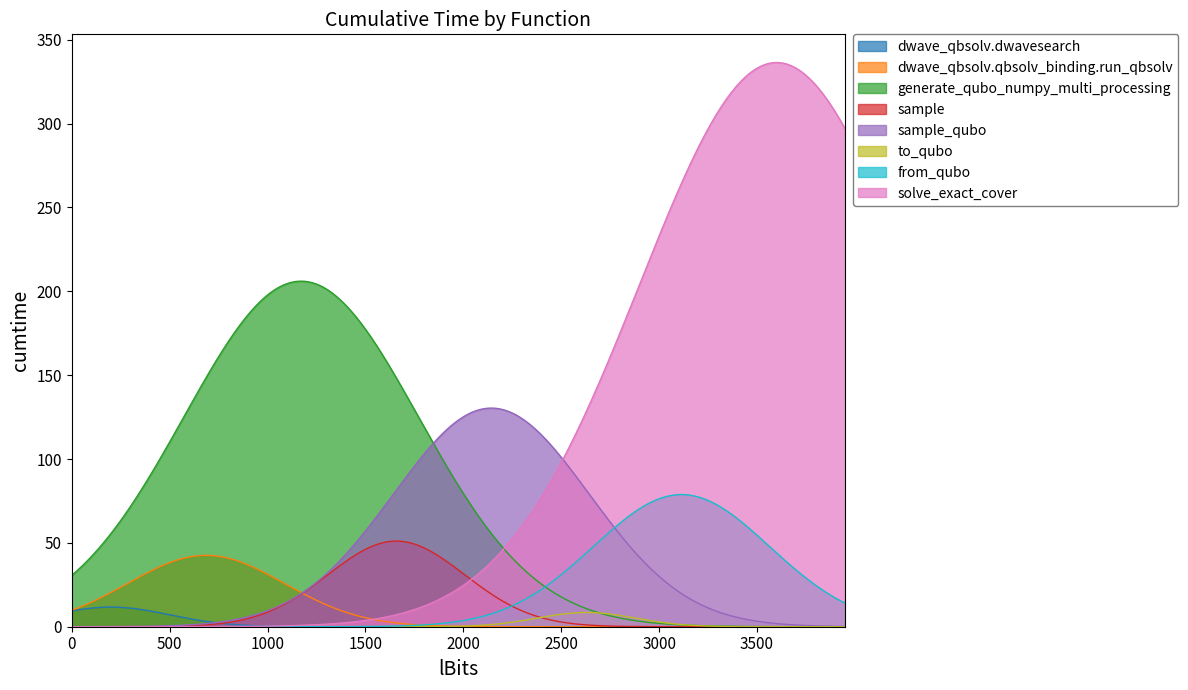

Where is the first local maximum?

generate_qubo_numpy_multi_processing